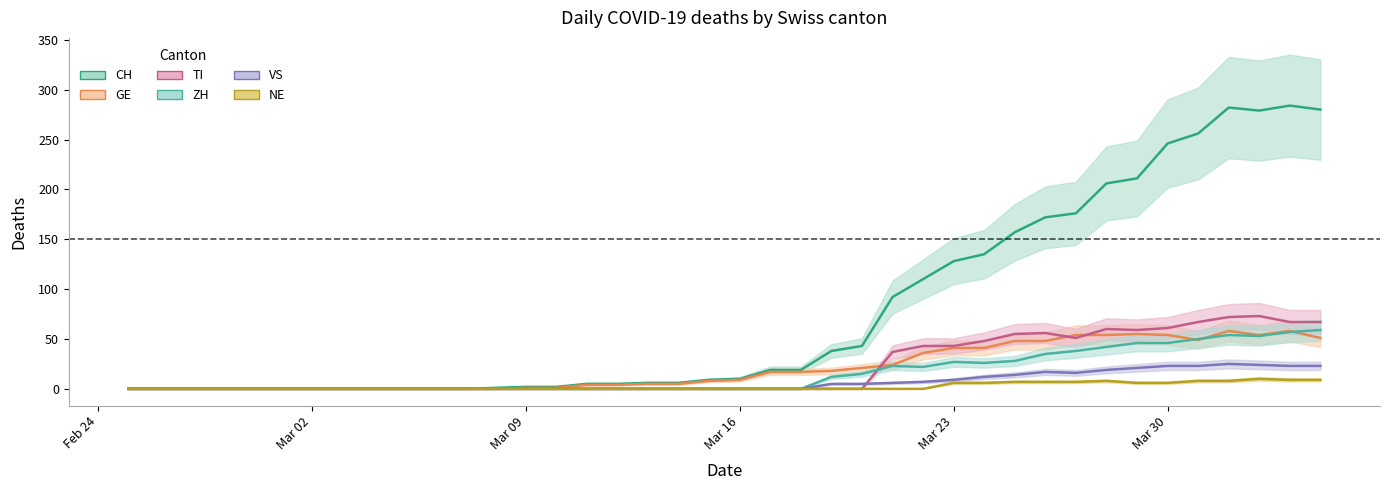

True or false: TI and NE cross at least once.

False